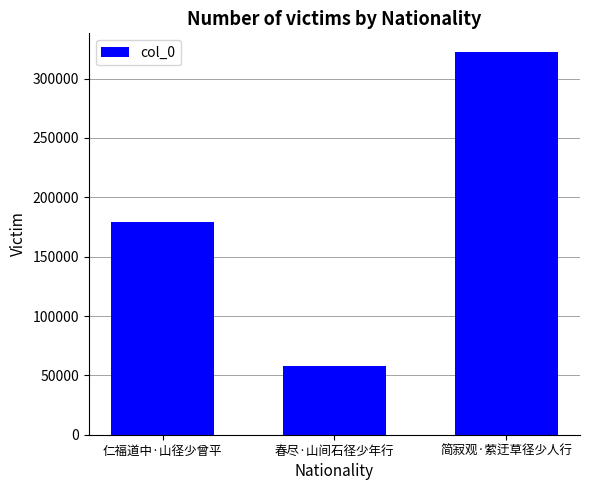

Between 简寂观·萦迂草径少人行 and 春尽·山间石径少年行, which is larger?

简寂观·萦迂草径少人行